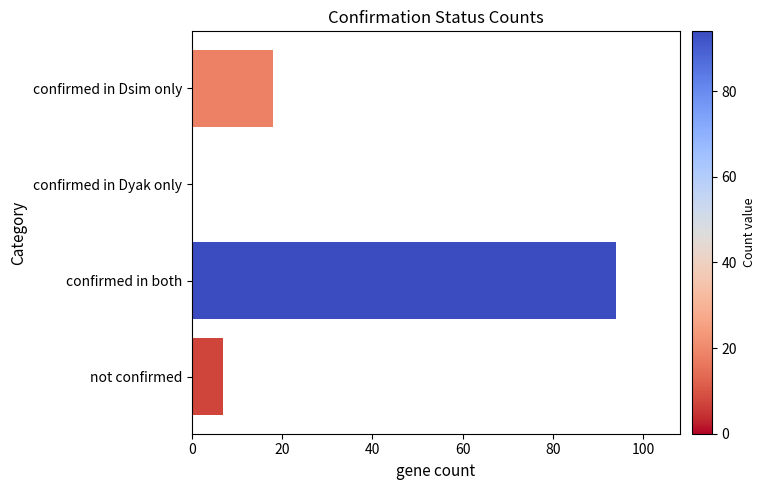

Reading bottom to top, extract all data points from this chart.

not confirmed=7	confirmed in both=94	confirmed in Dyak only=0	confirmed in Dsim only=18